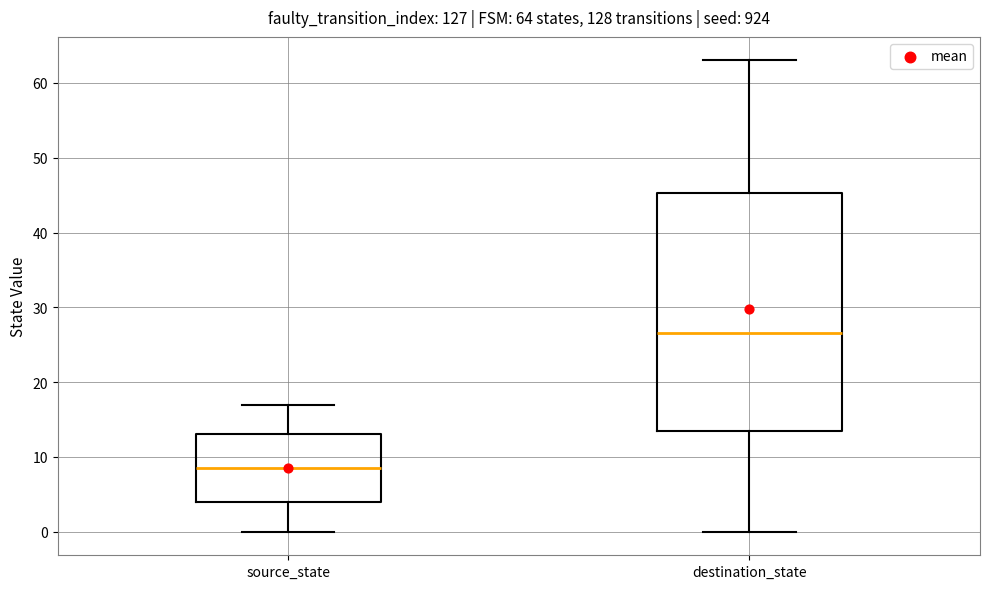

Comparing the boxes themselves (not the whiskers), which one is the tallest?

destination_state